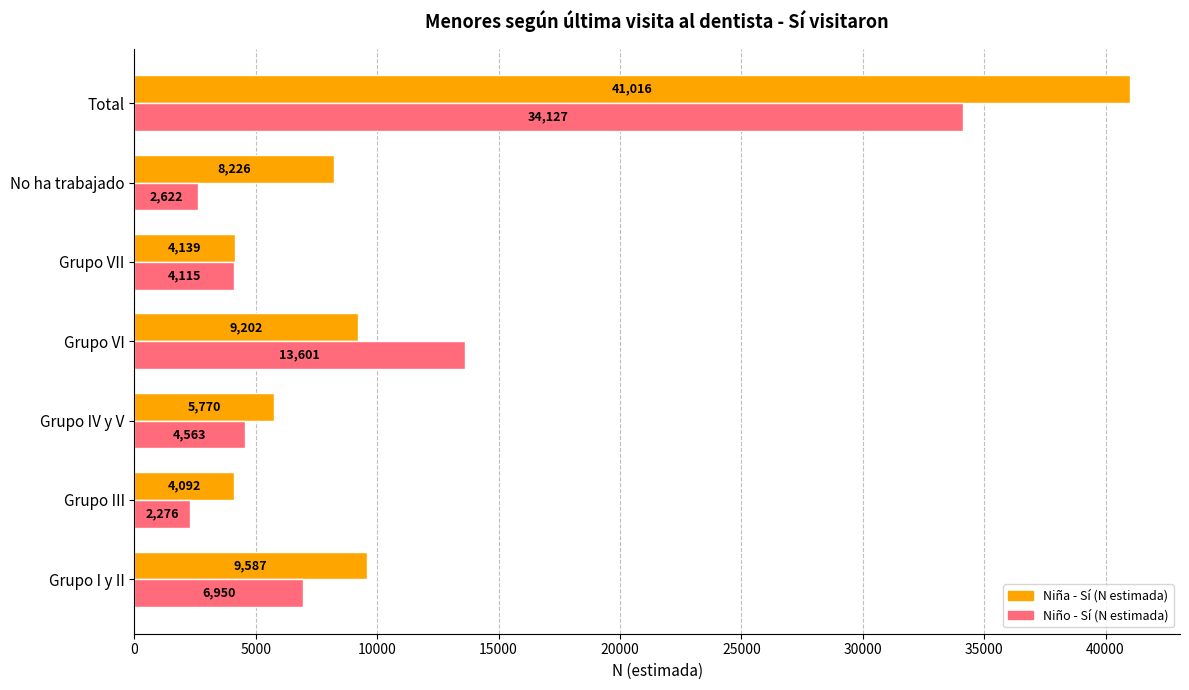

Which series has the widest spread of values?

Niña - Sí (N estimada)